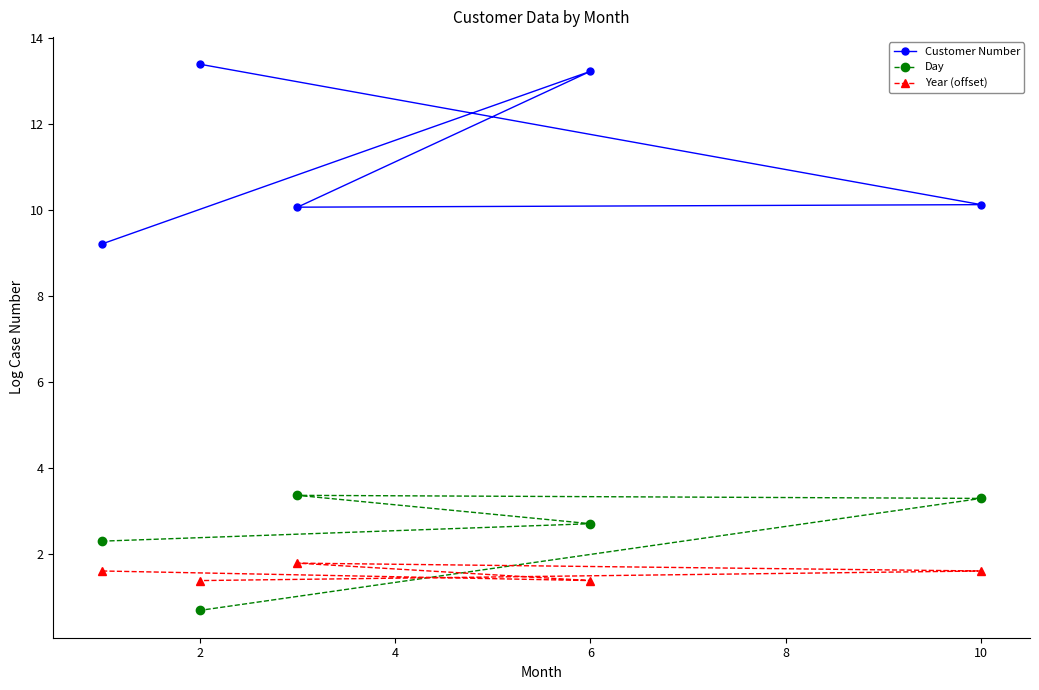

True or false: Customer Number and Year (offset) cross at least once.

False